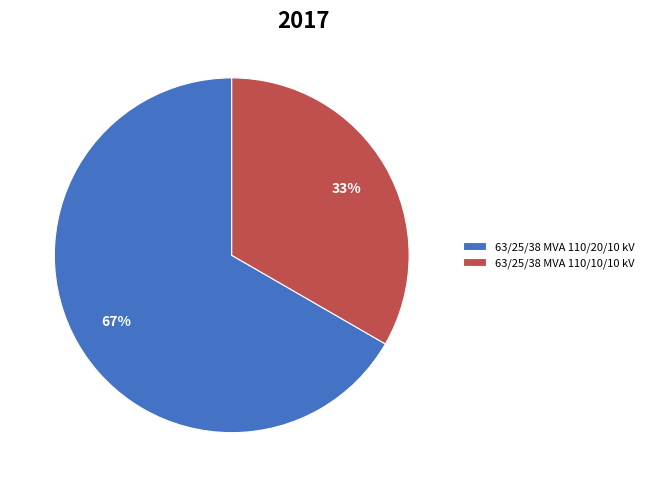

To the nearest percent, what is the average slice percentage?

50%